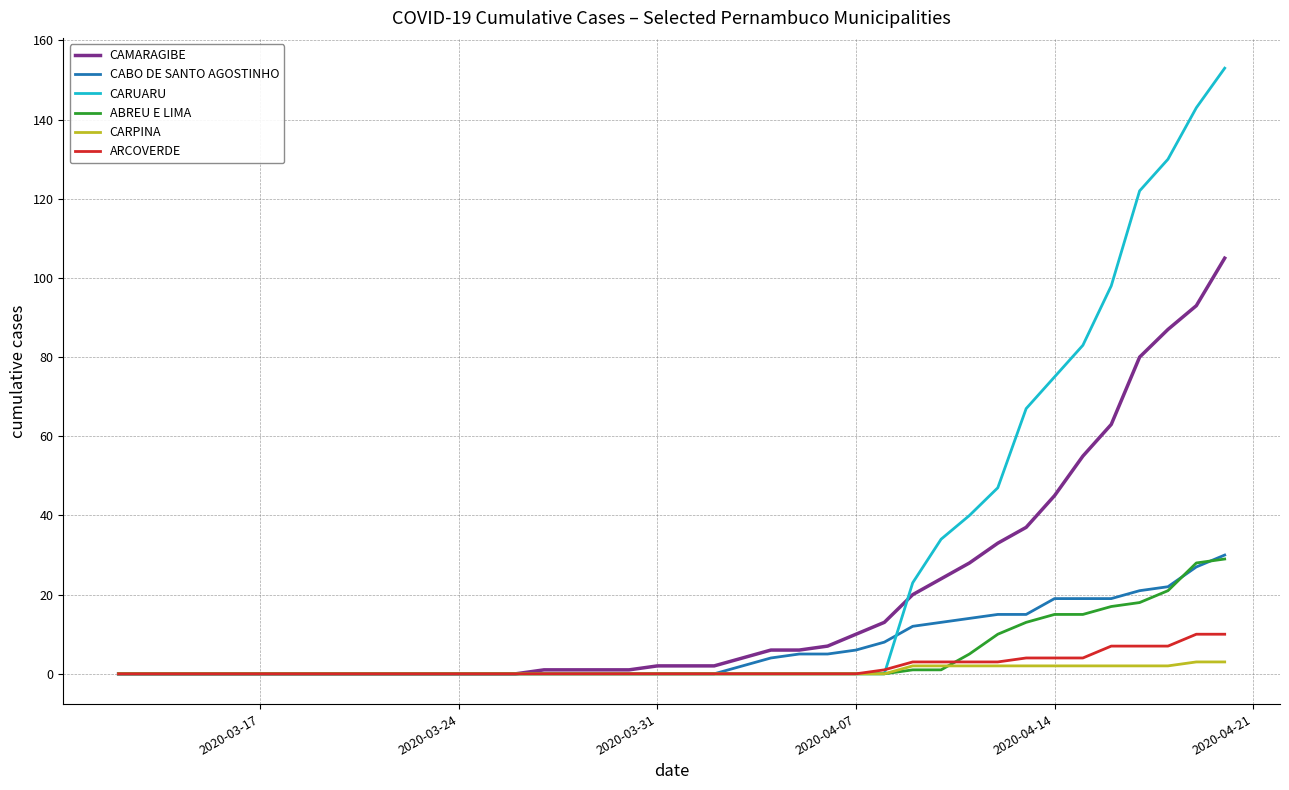

What is the average value of the CARUARU series?

25